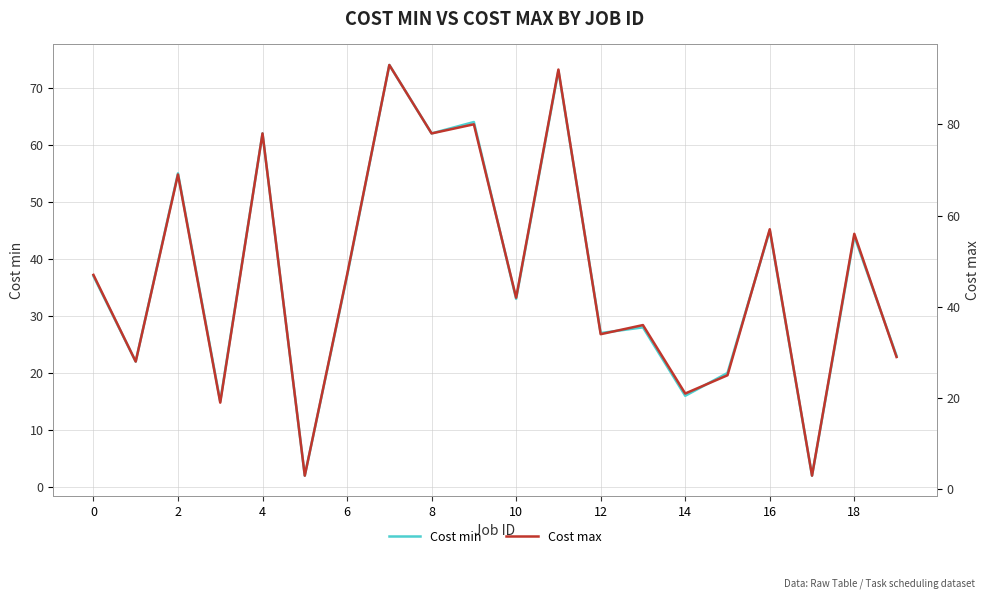

True or false: Cost min has a value of 3 at 10.

False